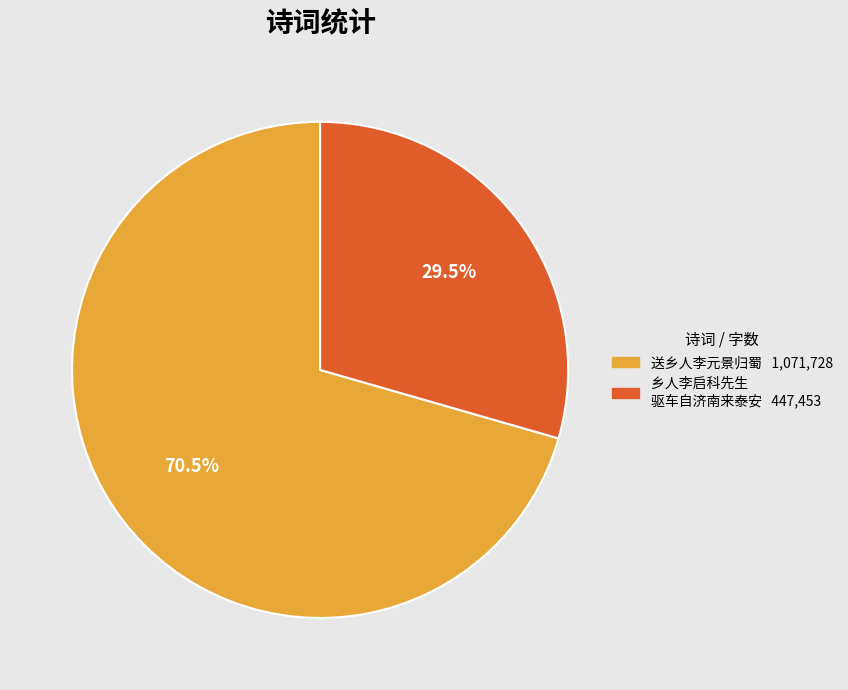

How many slices are in this pie chart?

2